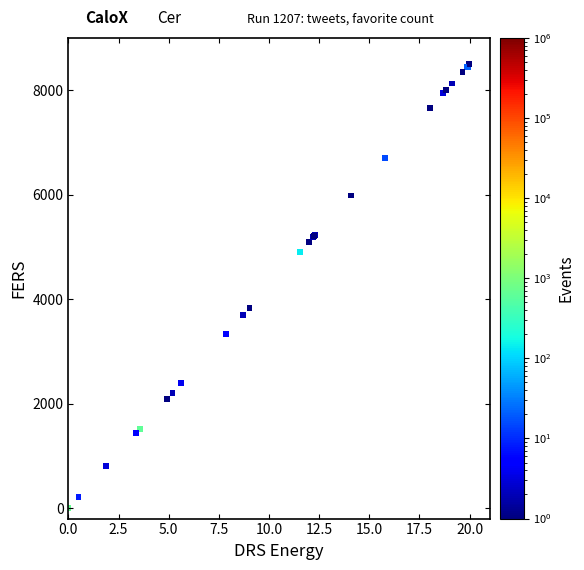

What Y value in the scatter plot is closest to 4250?

3836.8